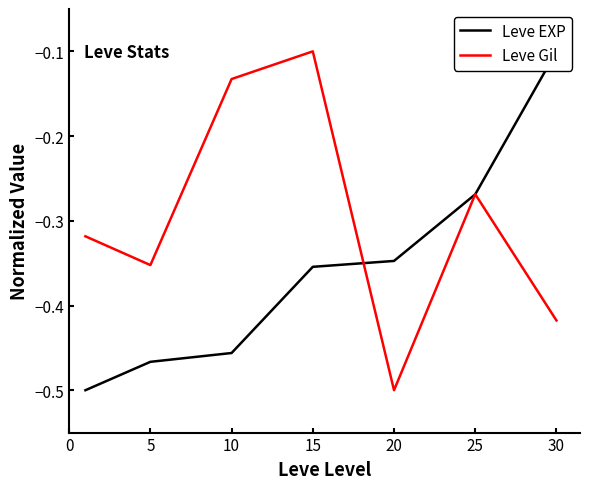

Where is Leve Gil nearest to the value 0?

15